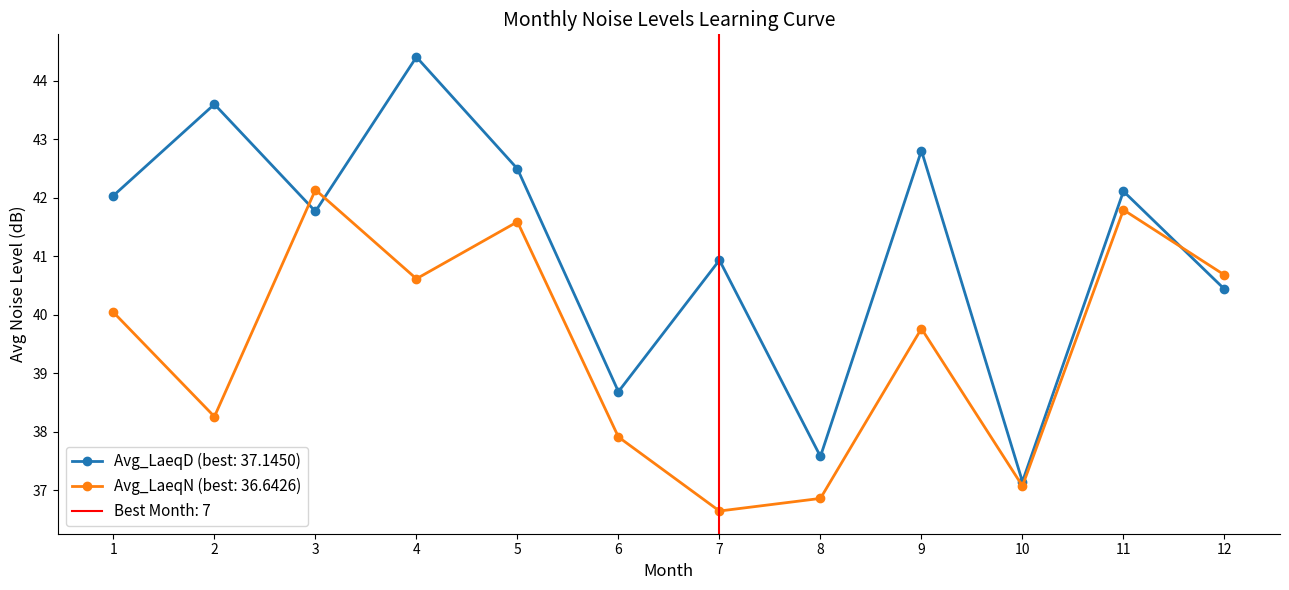

Reading left to right, transcribe all the data shown in this chart.

Avg_LaeqD: 42.0	43.6	41.8	44.4	42.5	38.7	40.9	37.6	42.8	37.1	42.1	40.4
Avg_LaeqN: 40.0	38.3	42.1	40.6	41.6	37.9	36.6	36.9	39.8	37.1	41.8	40.7